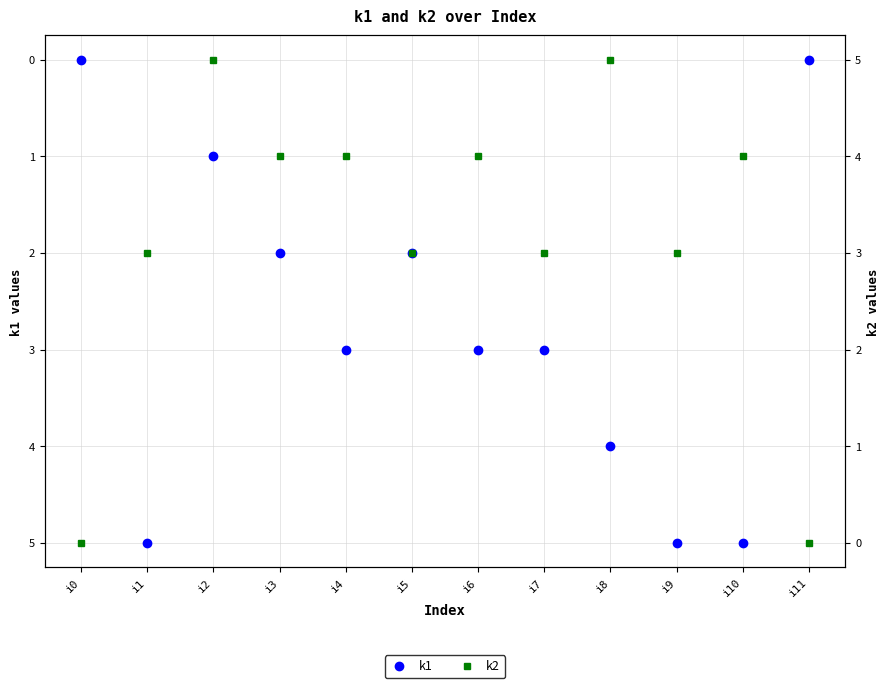

How many lines are shown in the chart?

2